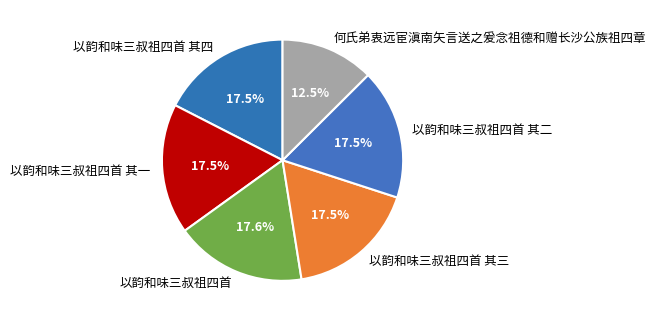

To the nearest percent, what is the combined percentage of 以韵和味三叔祖四首 其三 and 何氏弟衷远宦滇南矢言送之爰念祖德和赠长沙公族祖四章?

30%